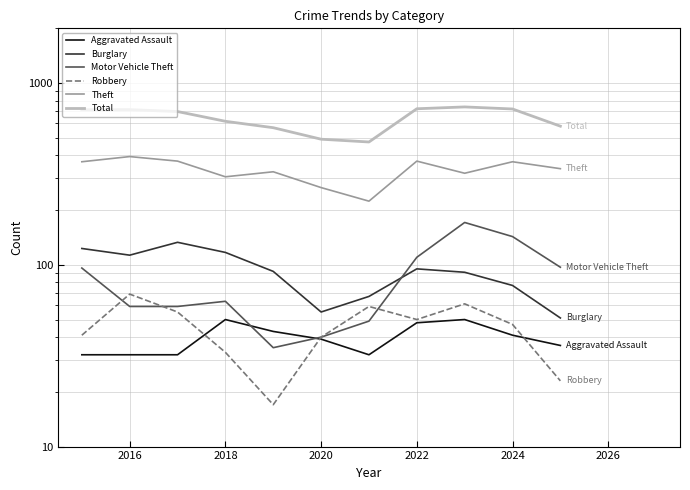

The value of Theft at 2016 is 394. True or false?

True